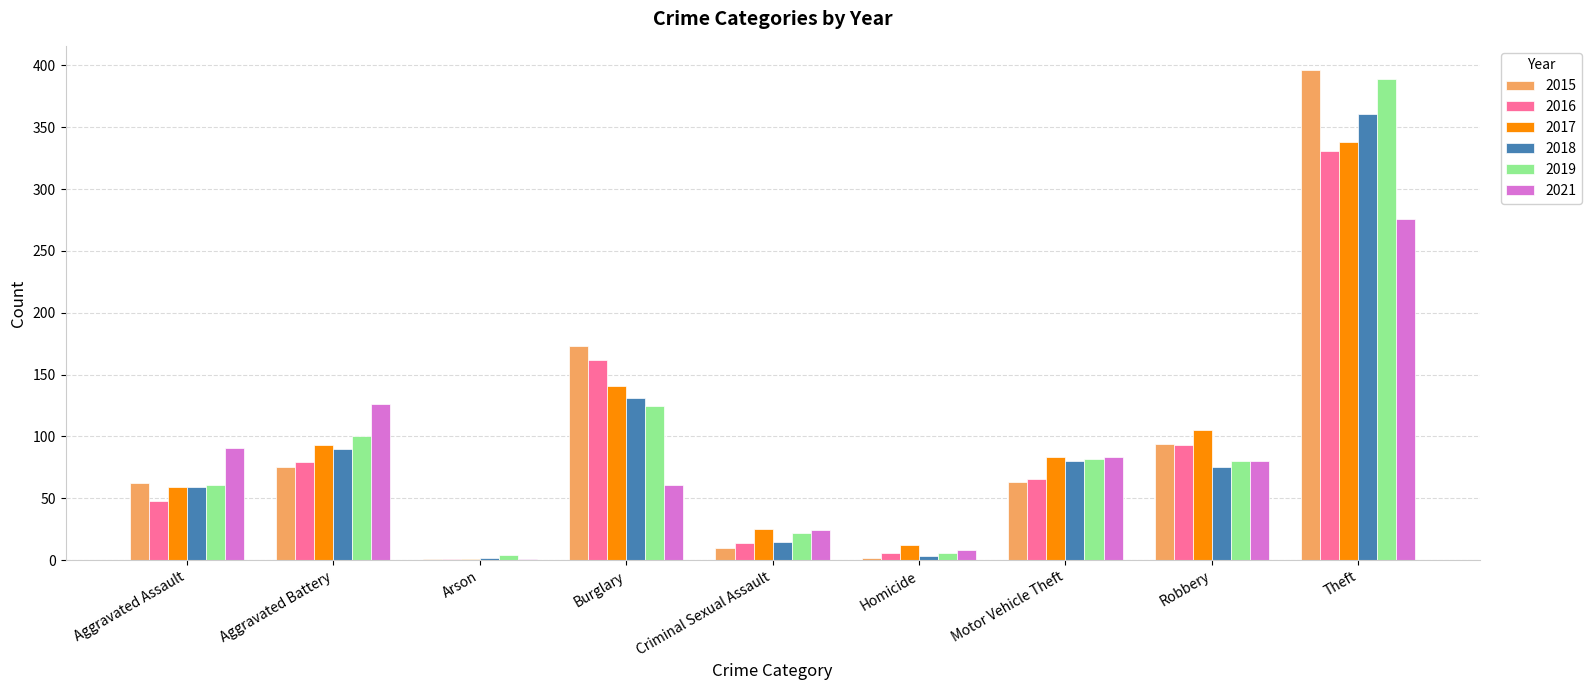

Which label corresponds to the largest value in the chart?

Theft